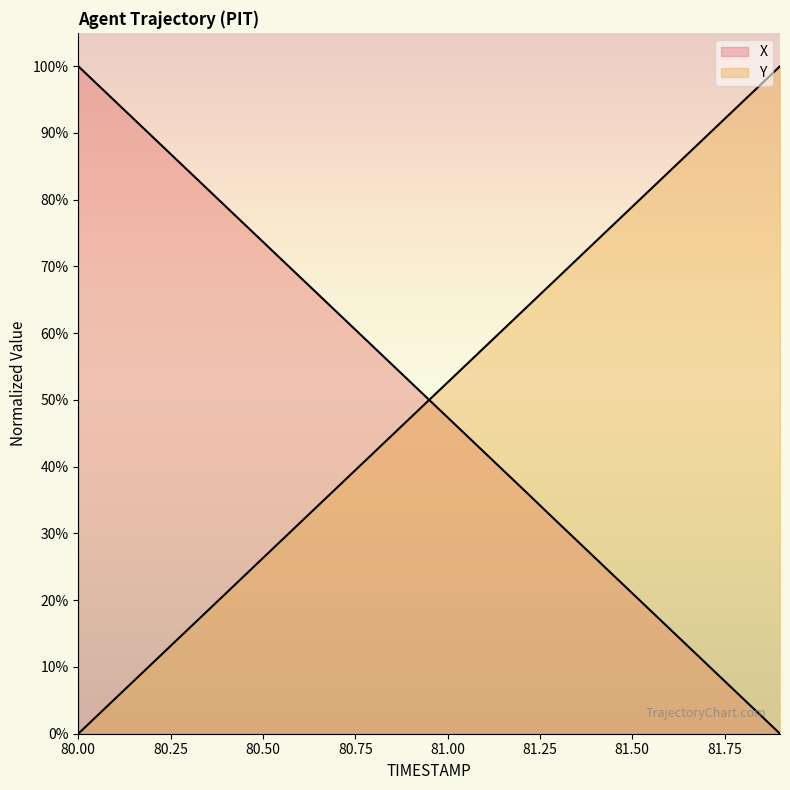

Reading left to right, what are all the values shown in this chart?

X: 100.0	94.7	89.5	84.2	79.0	73.7	68.4	63.2	57.9	52.6	47.4	42.1	36.9	31.6	26.3	21.0	15.8	10.5	5.3	0.0
Y: 0.0	5.3	10.5	15.8	21.0	26.3	31.6	36.8	42.1	47.4	52.6	57.9	63.2	68.4	73.7	79.0	84.2	89.5	94.7	100.0